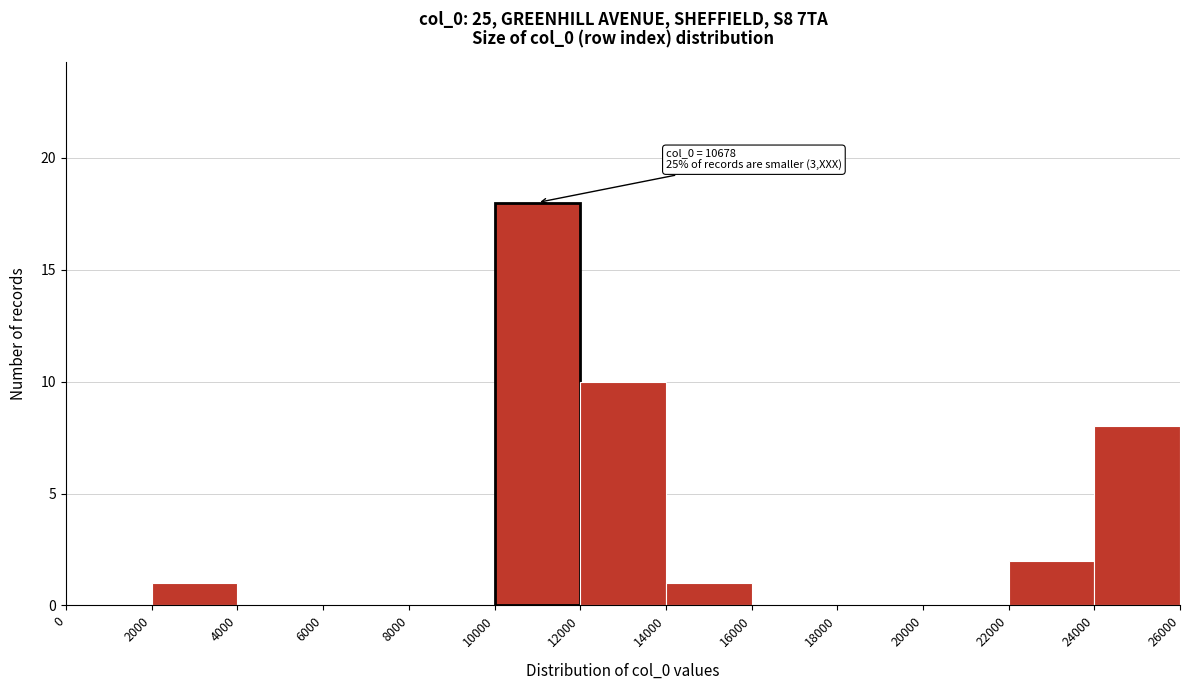

Over which range of the x-axis is the bar tallest?

10000 to 12000